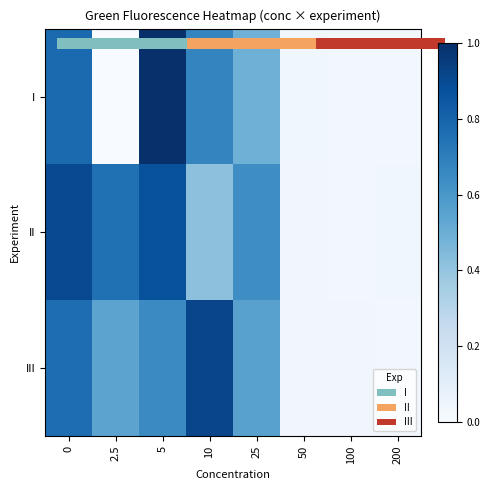

At how many categories does at least one series exceed 0?

8